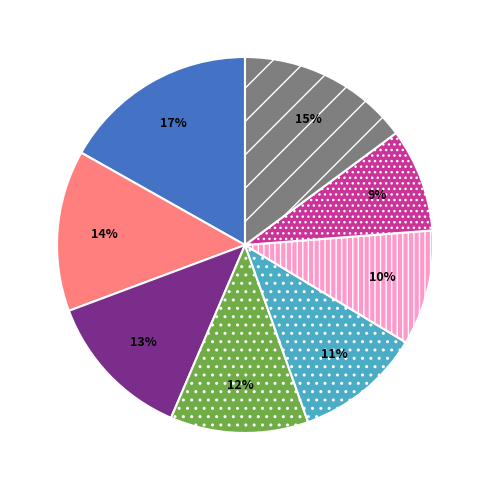

To the nearest percent, what is the difference between the largest and smallest slice percentages?

8%